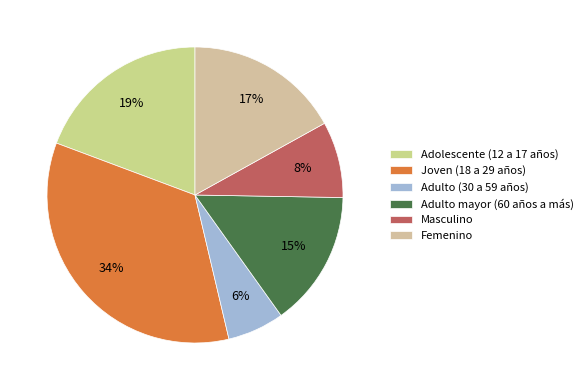

What percentage is the Adolescente (12 a 17 años) slice, to the nearest percent?

19%